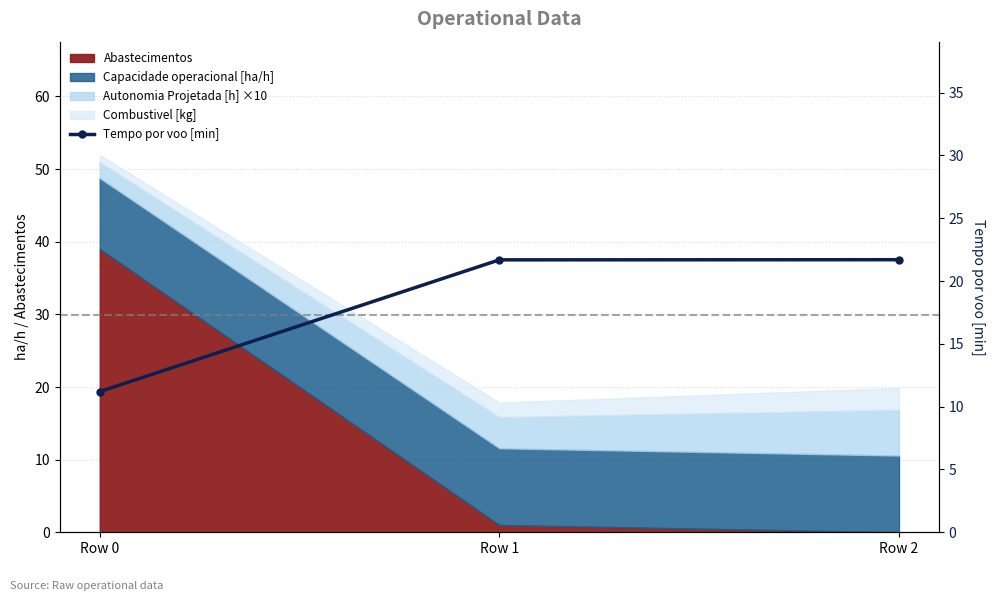

List the labels in order of value, smallest first.

Row 0, Row 1, Row 2